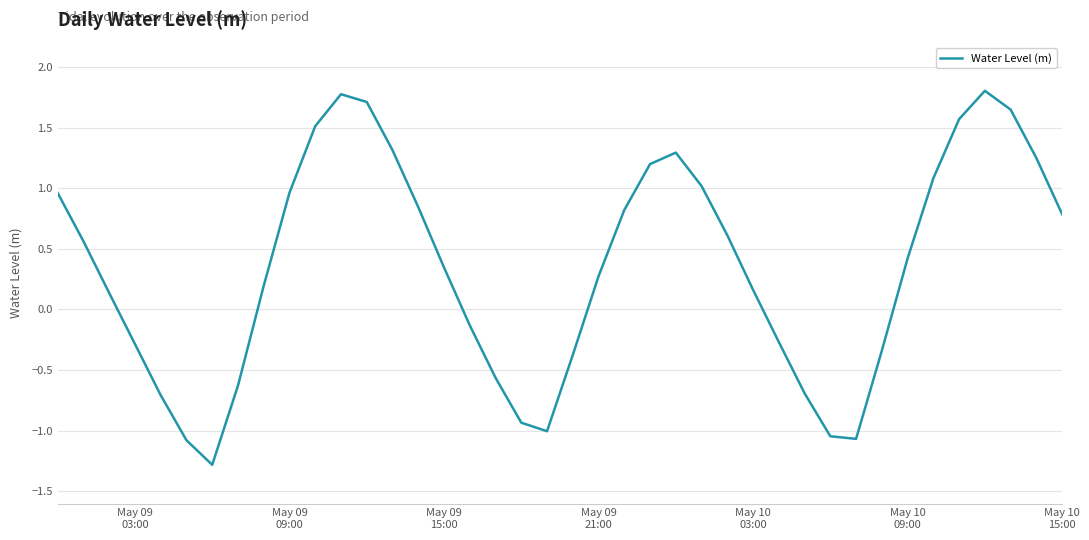

What is the maximum value shown in the chart?

1.8